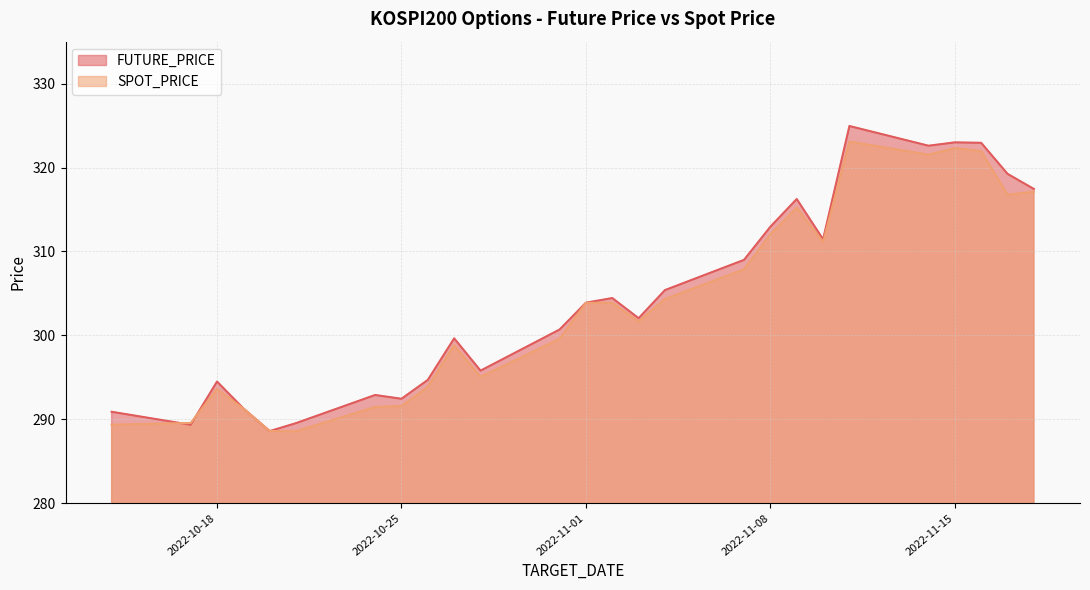

What is the label of the 23rd point from the left?

2022-11-15